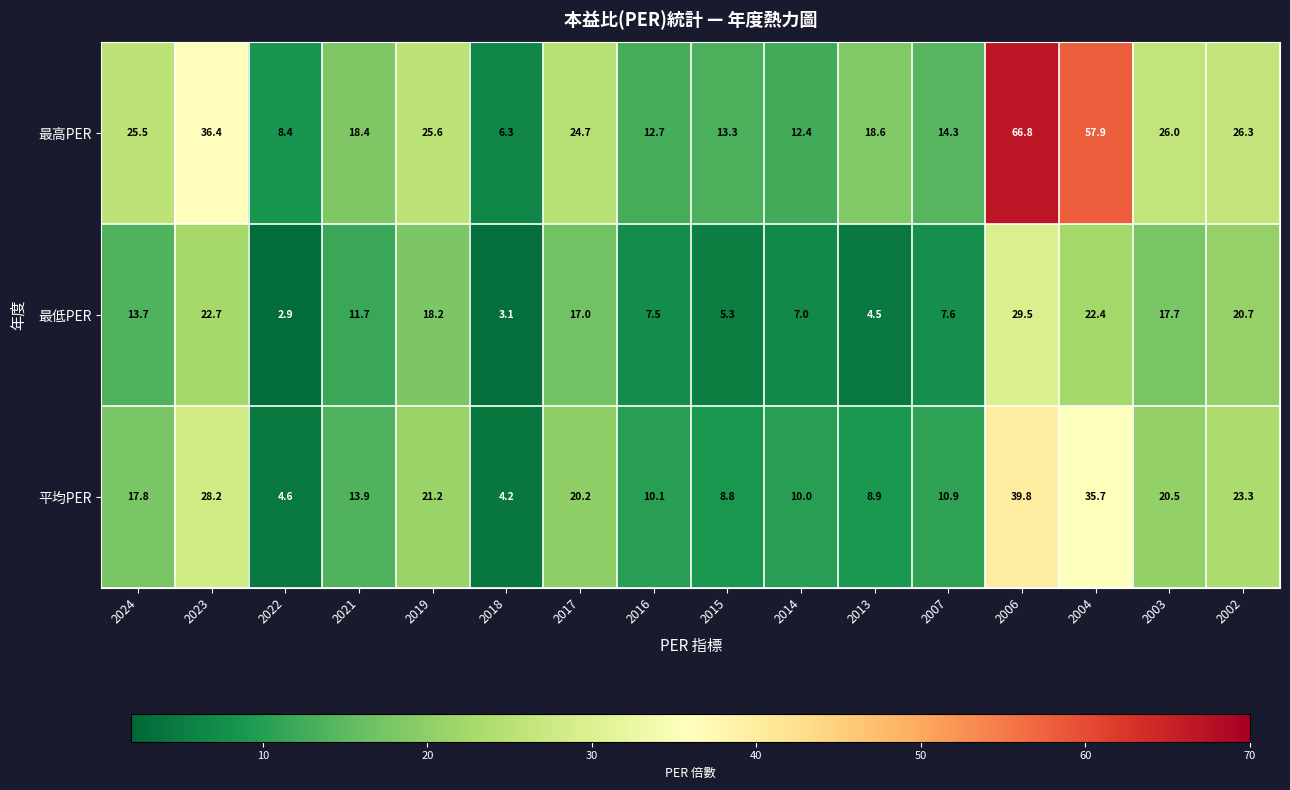

The value of 平均PER at 2006 is 71.5. True or false?

False